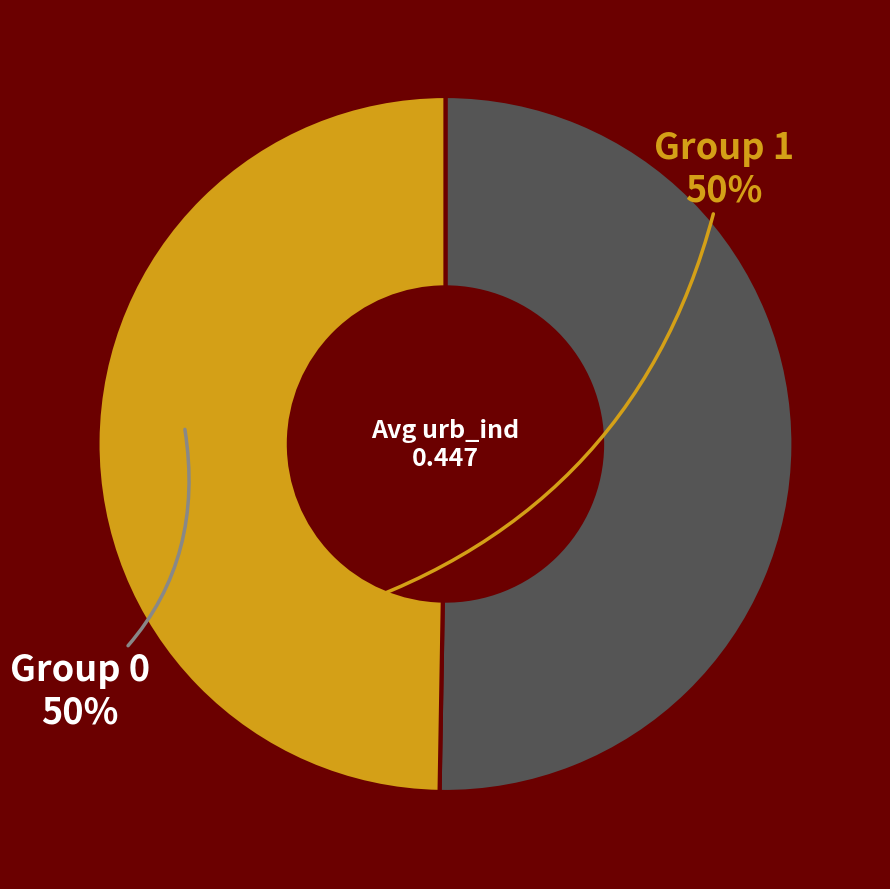

Is there any slice that represents more than half of the pie?

Yes